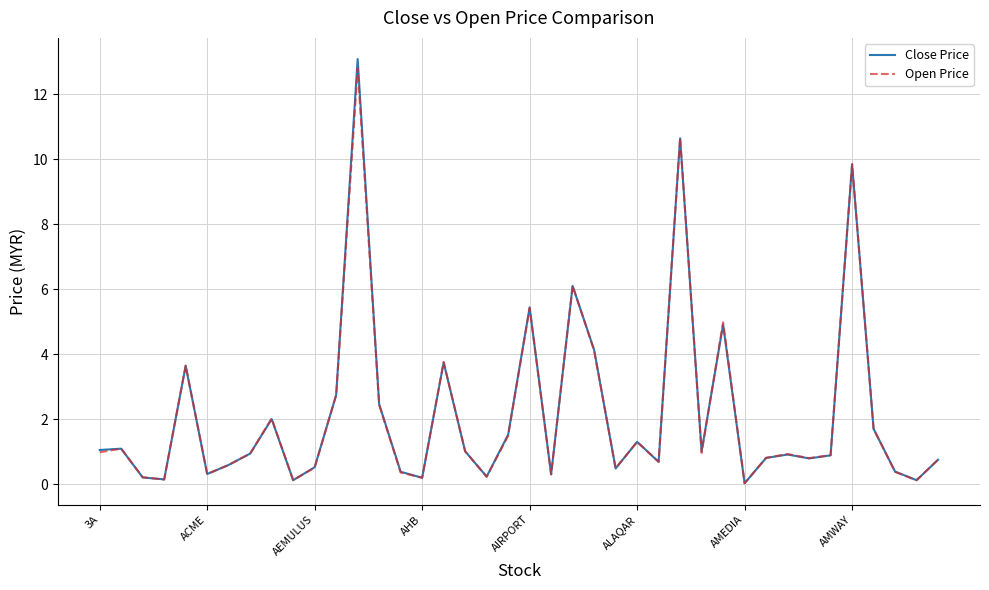

List the series in order of their peak value, lowest first.

Open Price, Close Price